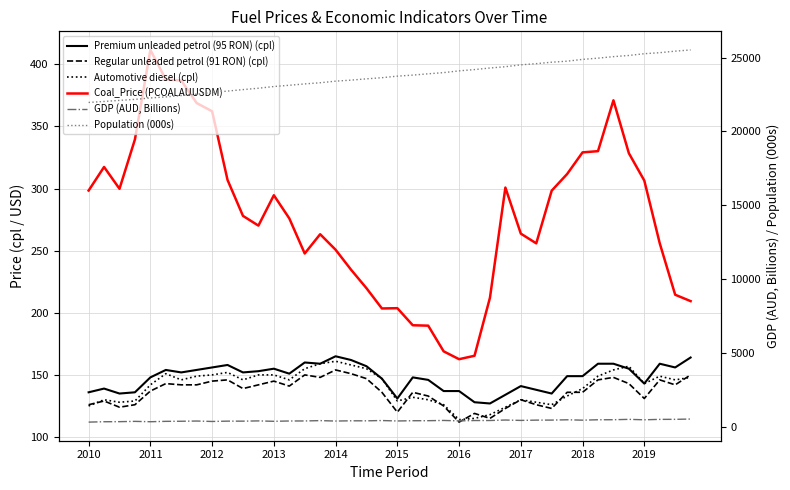

Which series has the largest range (max minus min)?

Population (000s)